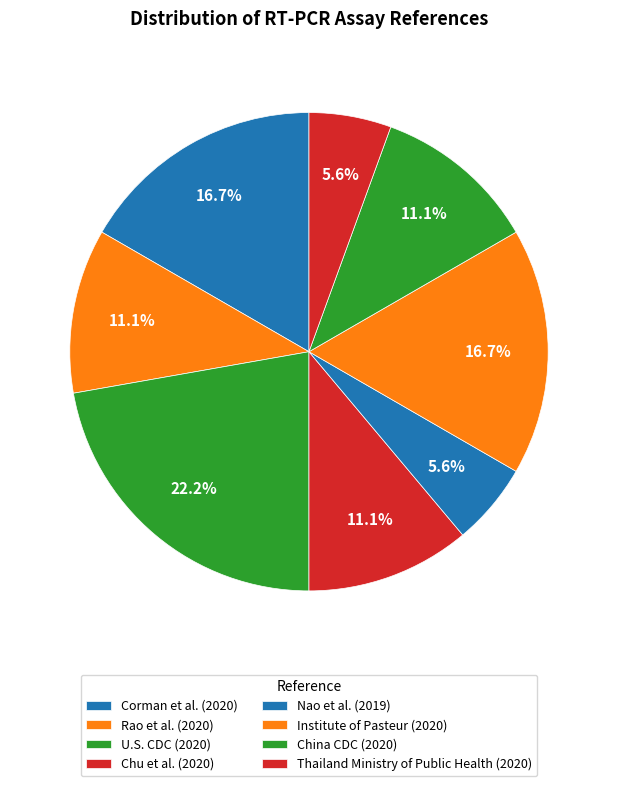

To the nearest percent, what portion does China CDC (2020) represent?

11%